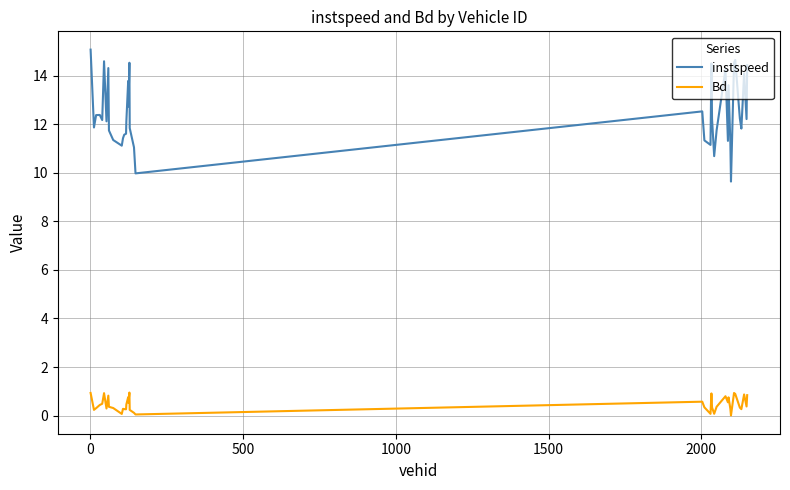

Is this an area chart (filled region under the line)?

No